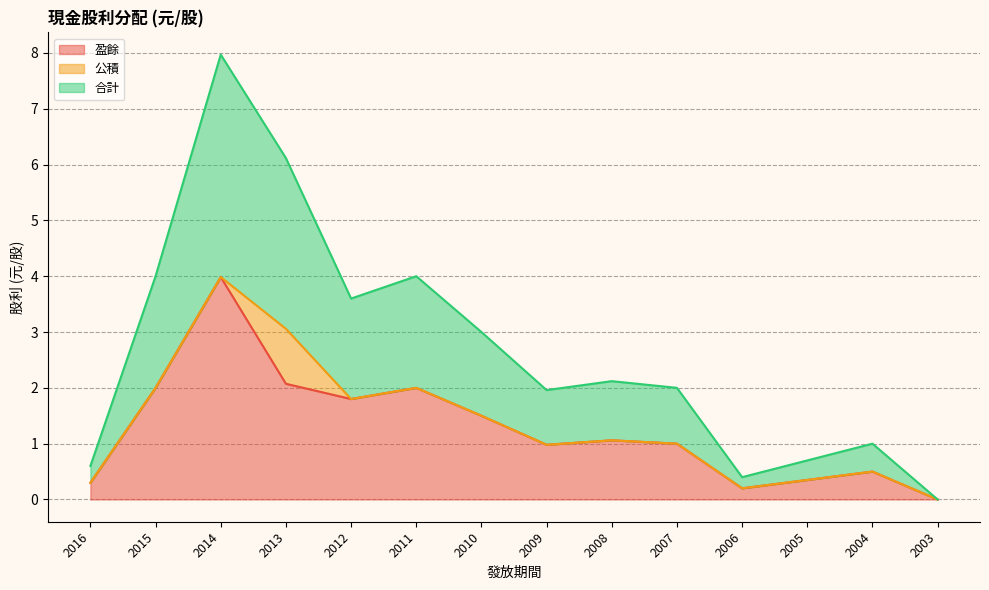

Is it true that 盈餘 equals 0.4 at 2007?

False